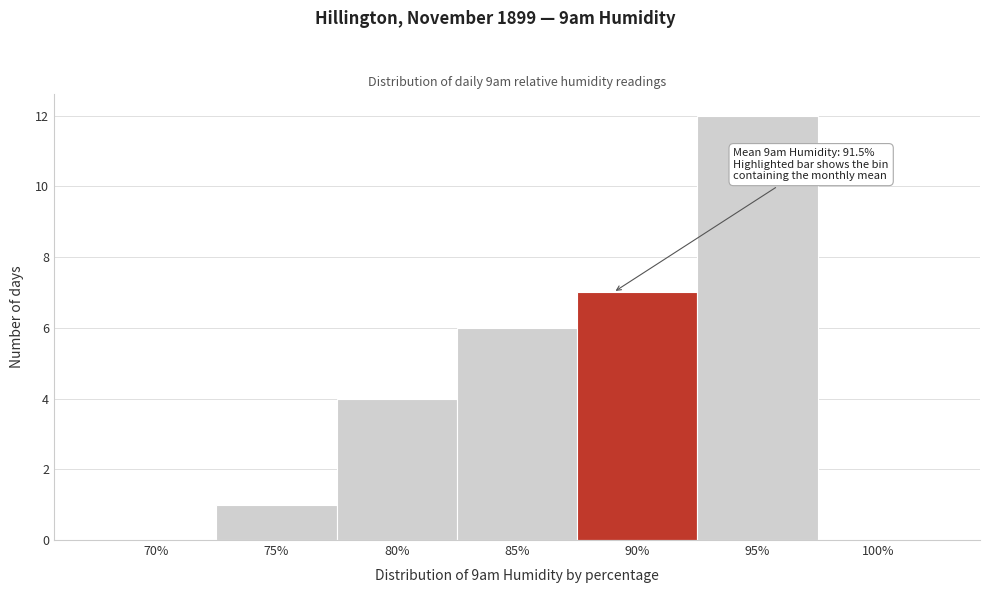

Reading left to right, transcribe all the data shown in this chart.

70%=0	75%=1	80%=4	85%=6	90%=7	95%=12	100%=0